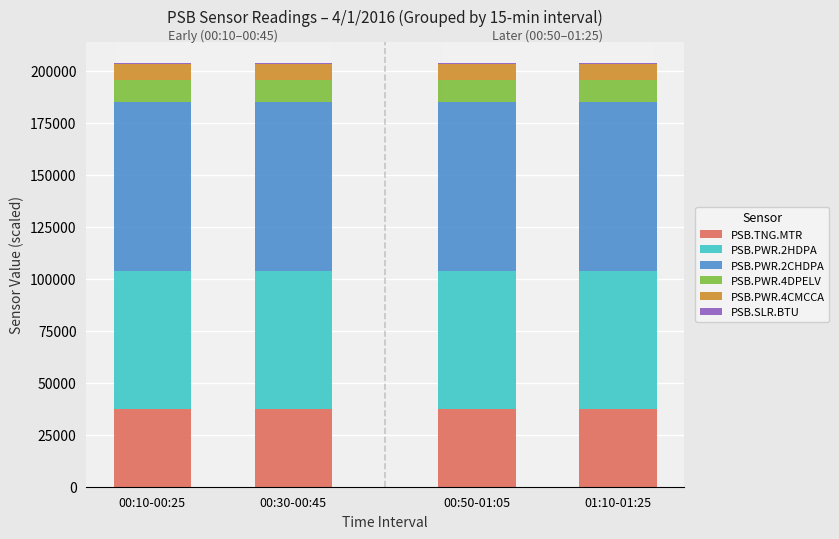

What is the maximum value for PSB.TNG.MTR?

37250.0